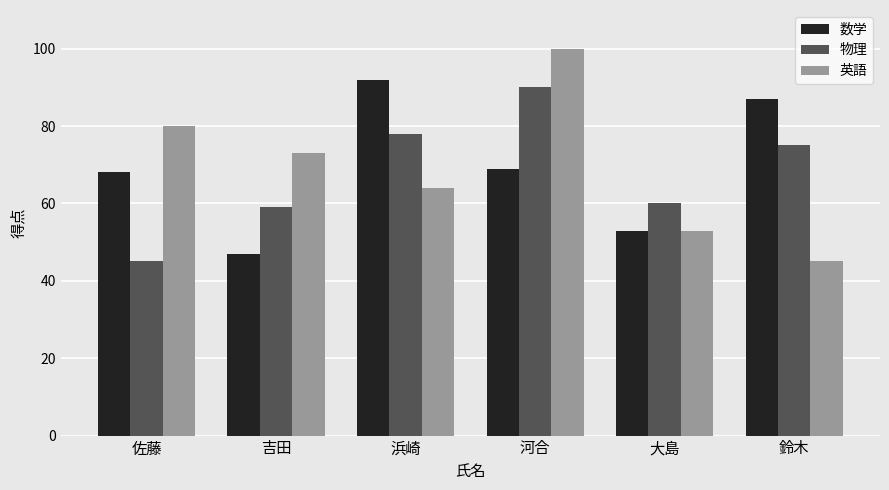

Reading left to right, list all the values displayed in this chart.

数学: 68	47	92	69	53	87
物理: 45	59	78	90	60	75
英語: 80	73	64	100	53	45